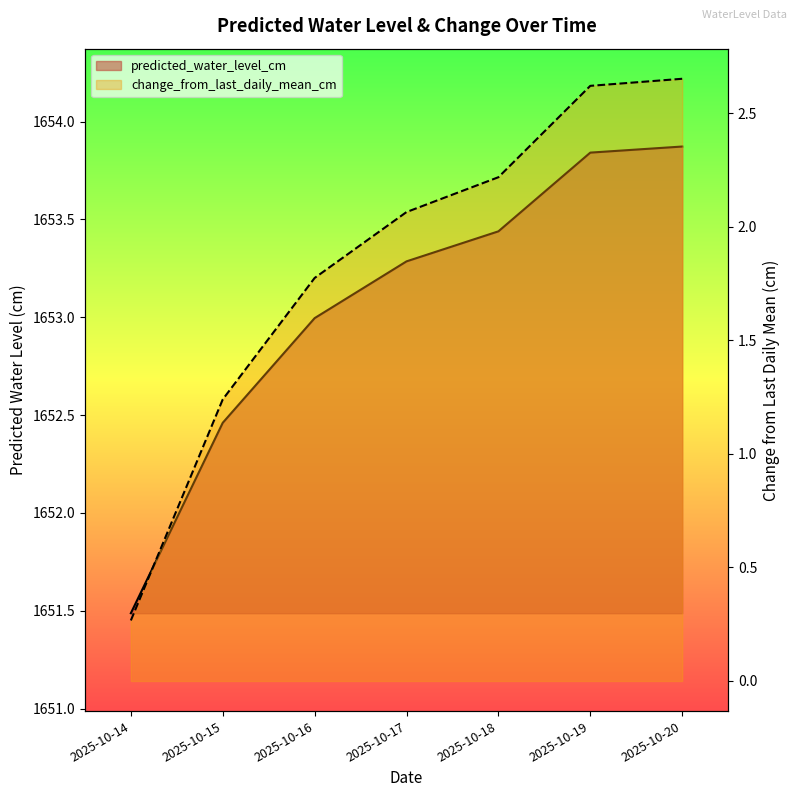

Which label corresponds to the largest value in the chart?

2025-10-20